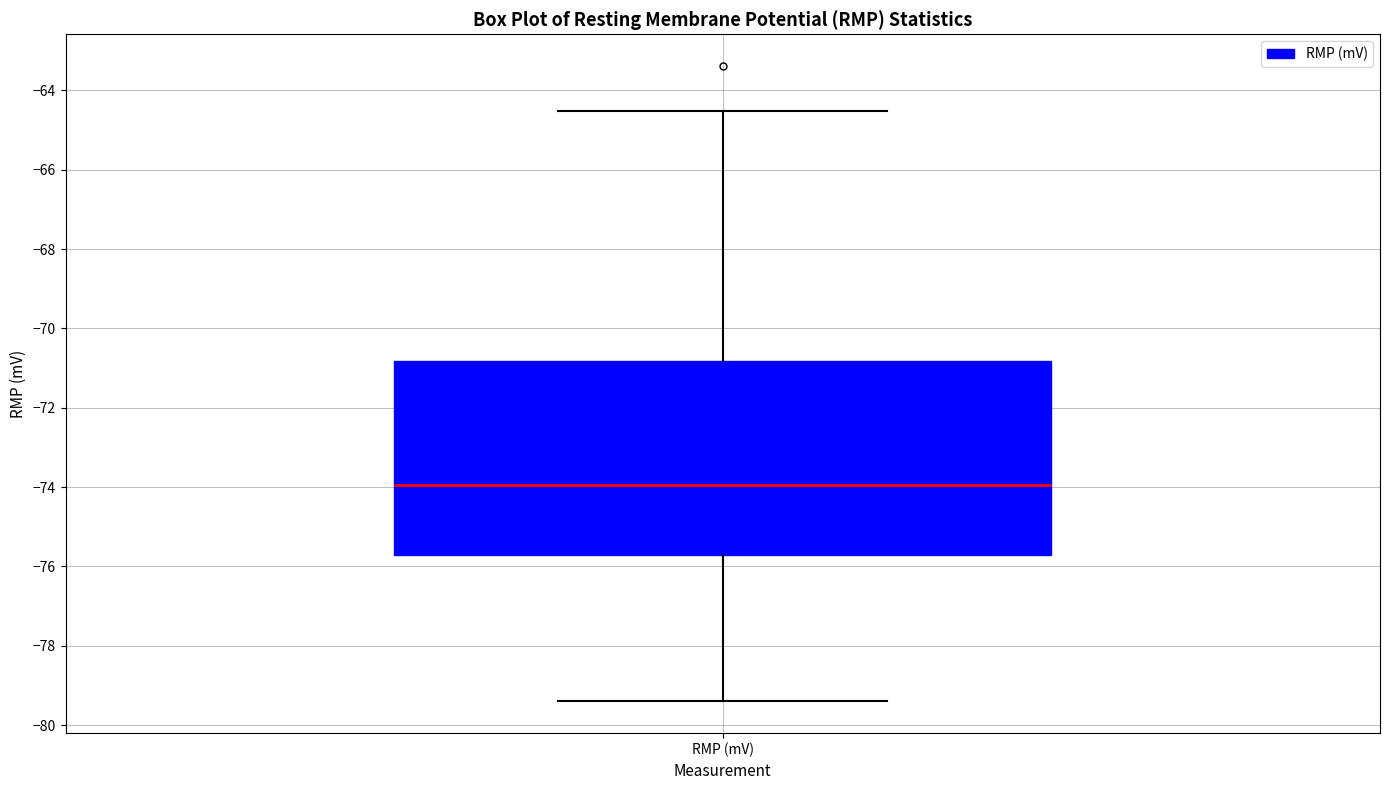

Read this box plot against the y-axis: the position of the median line, the range covered by the box, and the ends of both whiskers. The values are not printed on the chart, so give them approximately, as read against the axis.

median -74.0, box -75.8 to -70.8, whiskers -79.4 to -64.6